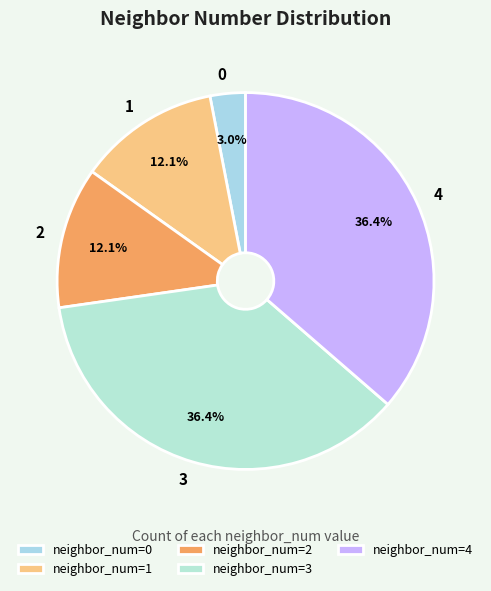

To the nearest percent, what is the average slice percentage?

20%